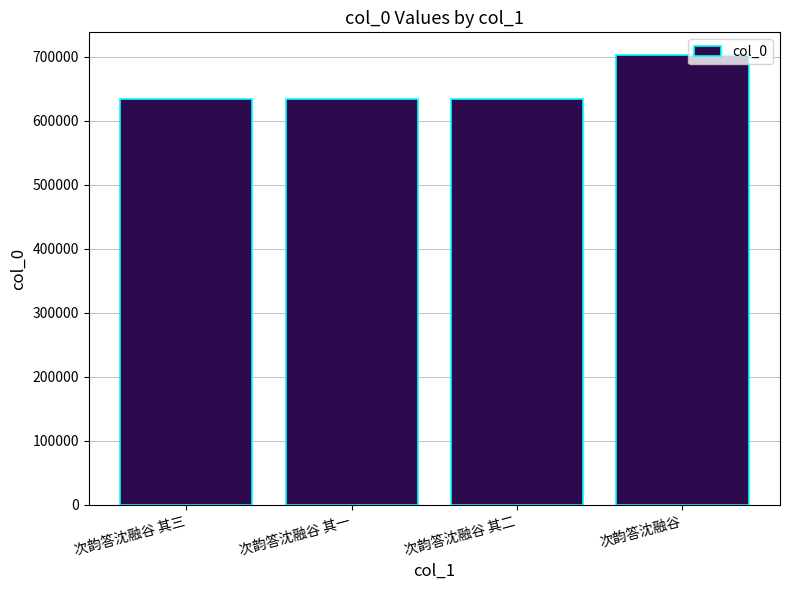

Are the bars grouped side by side (vs. stacked)?

No